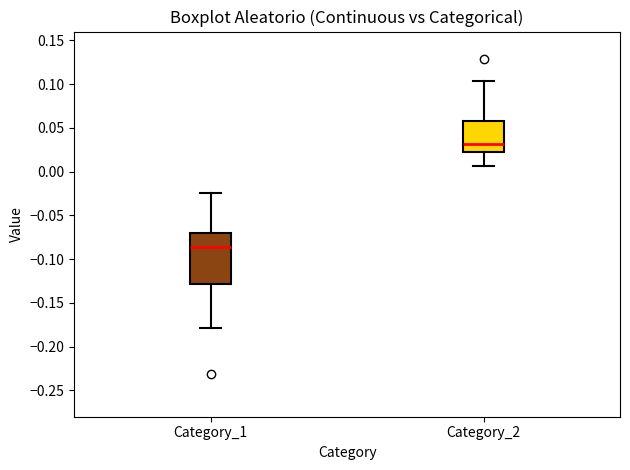

Where does the lower whisker of the box for Category_2 end on the y-axis? The values are not printed on the chart, so give them approximately, as read against the axis.

0.005